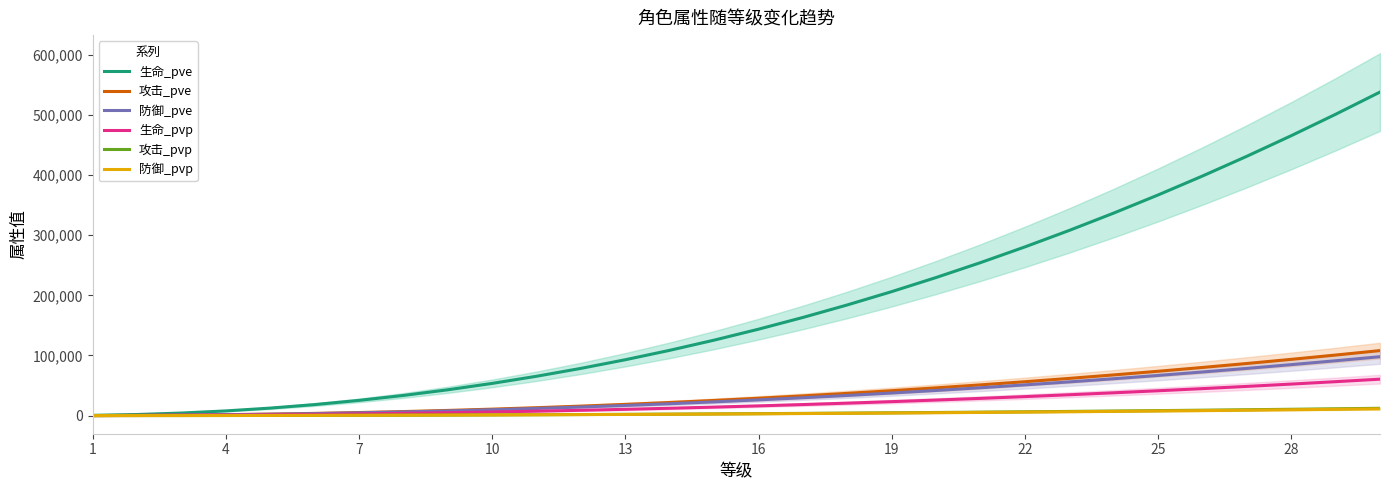

Count the number of categories in the chart.

30